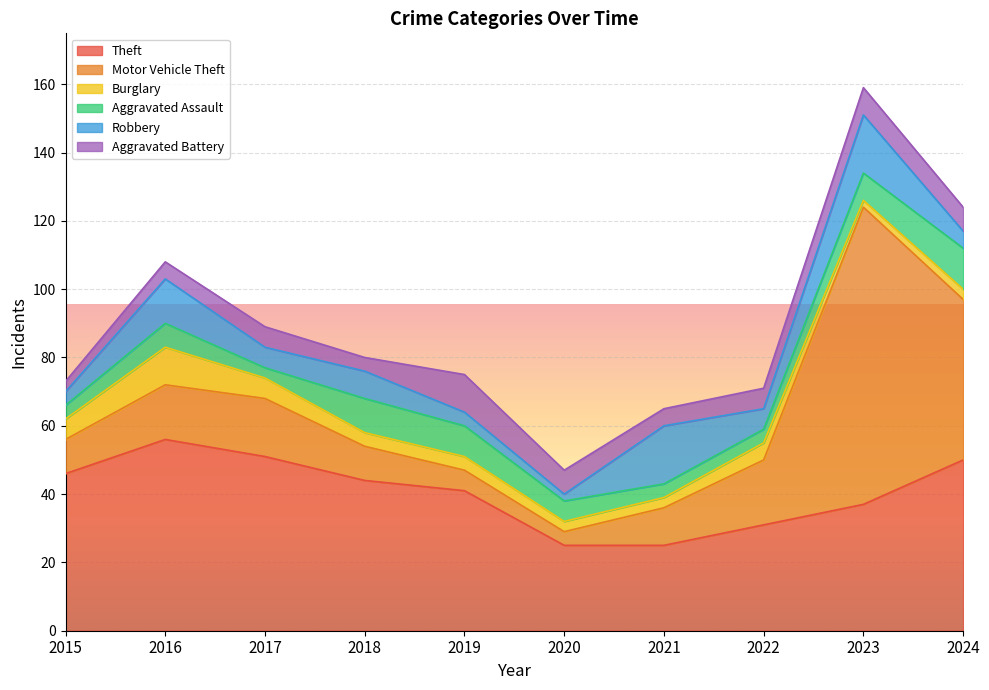

At which category does Burglary reach its first local peak?

2016